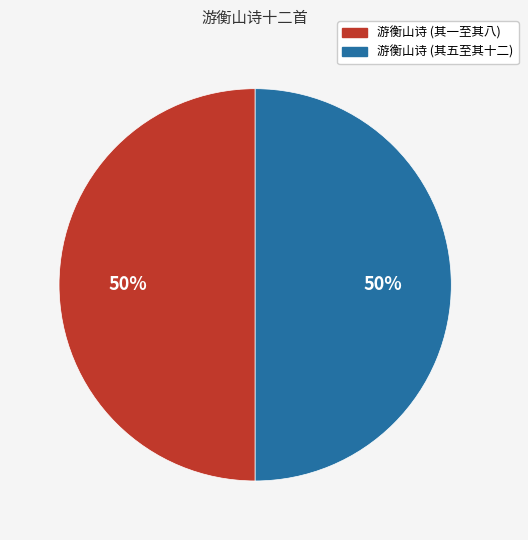

How many segments does this pie chart have?

2